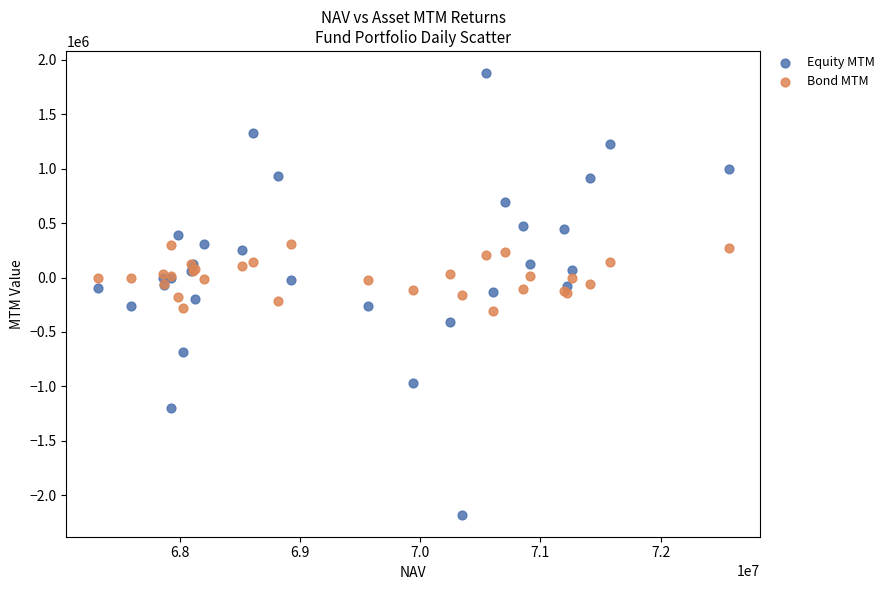

What are all the series names shown in the legend?

Equity MTM, Bond MTM